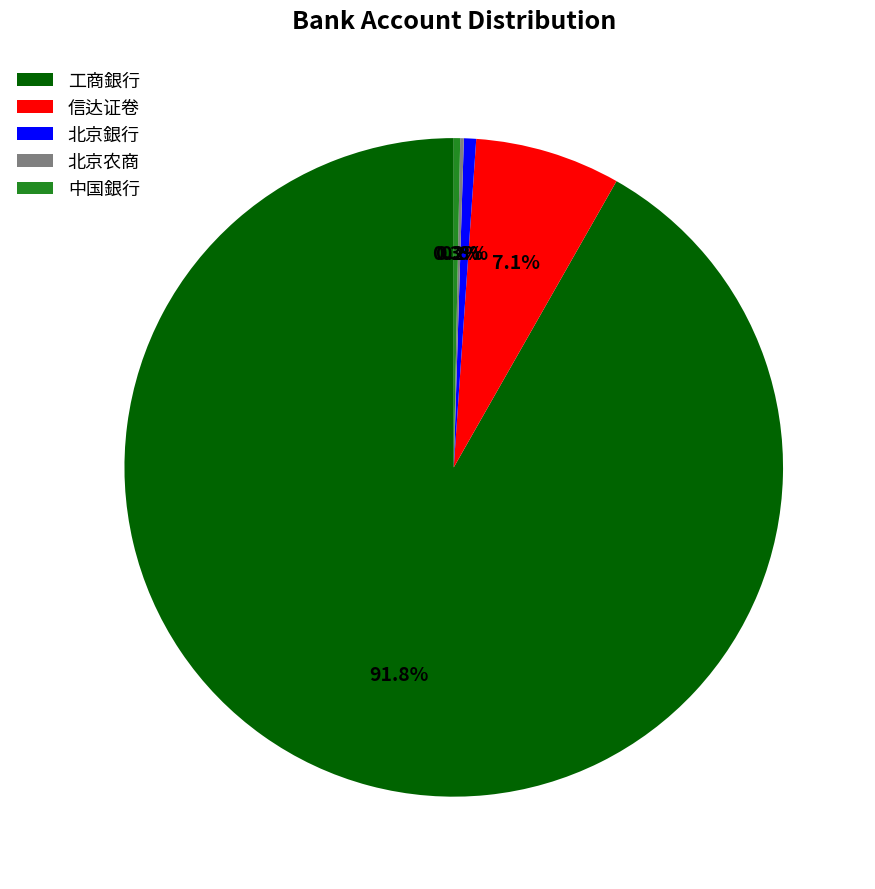

Is 工商銀行 the majority of the pie?

Yes